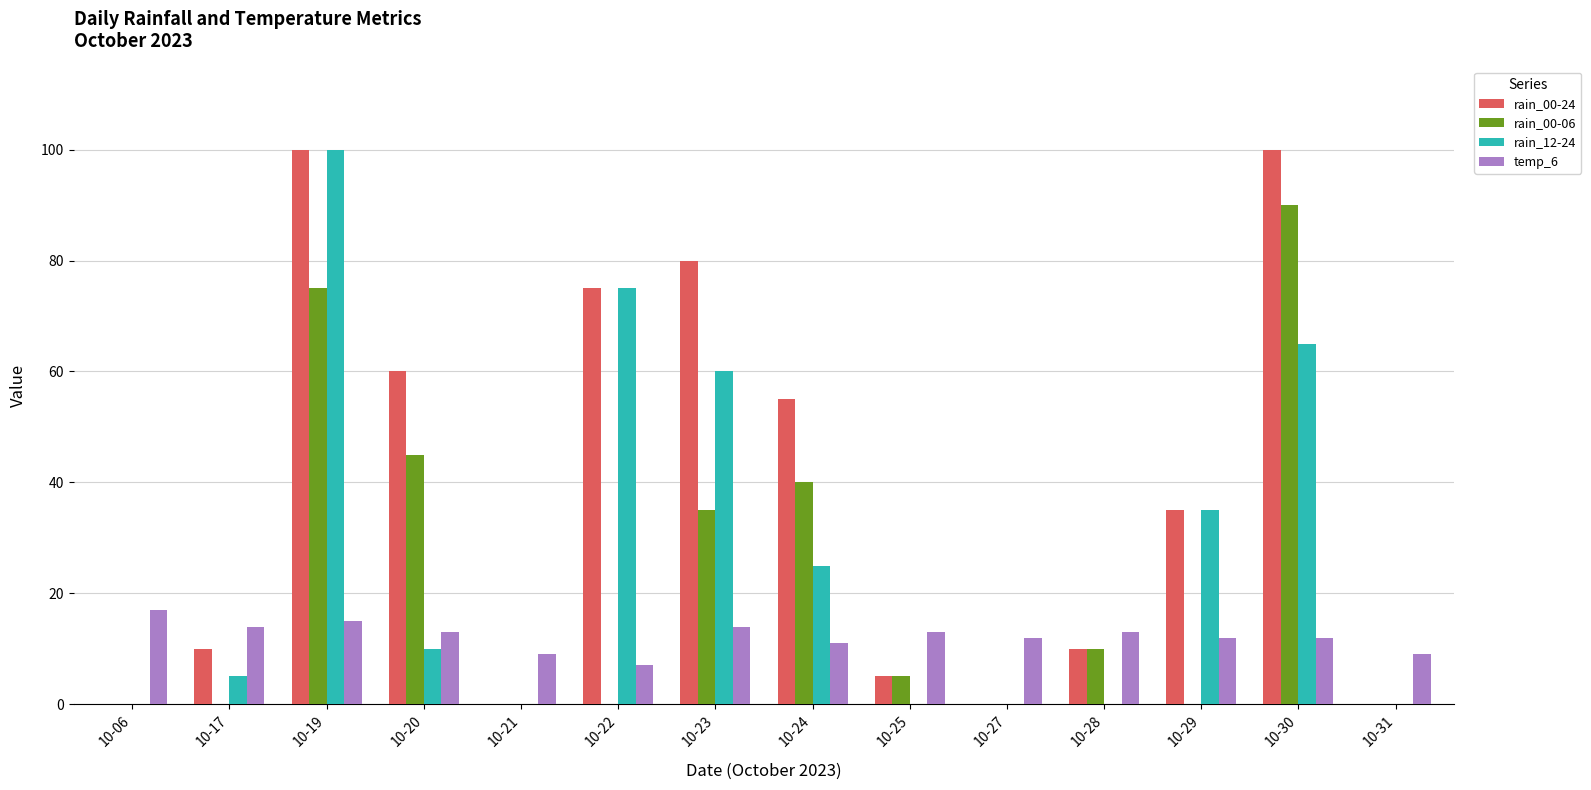

At which category is the sum across all series the highest?

10-19